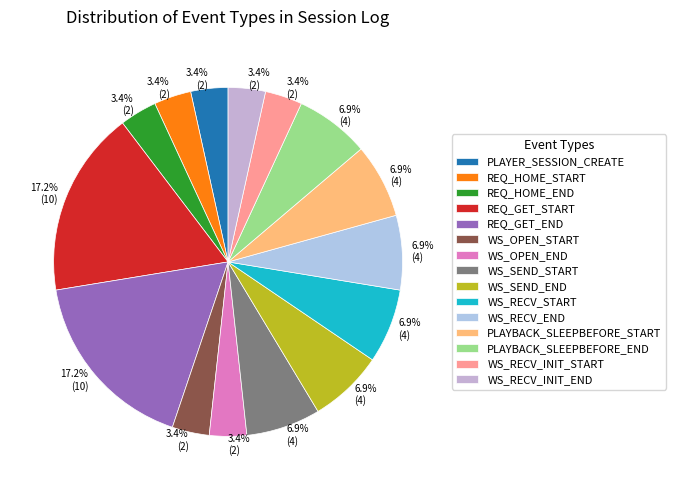

What portion of the pie excludes WS_RECV_END?

93.1%